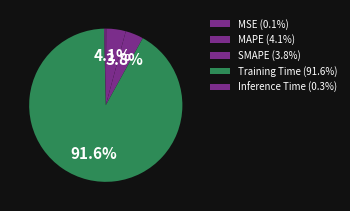

What percentage is NOT represented by SMAPE?

96.2%